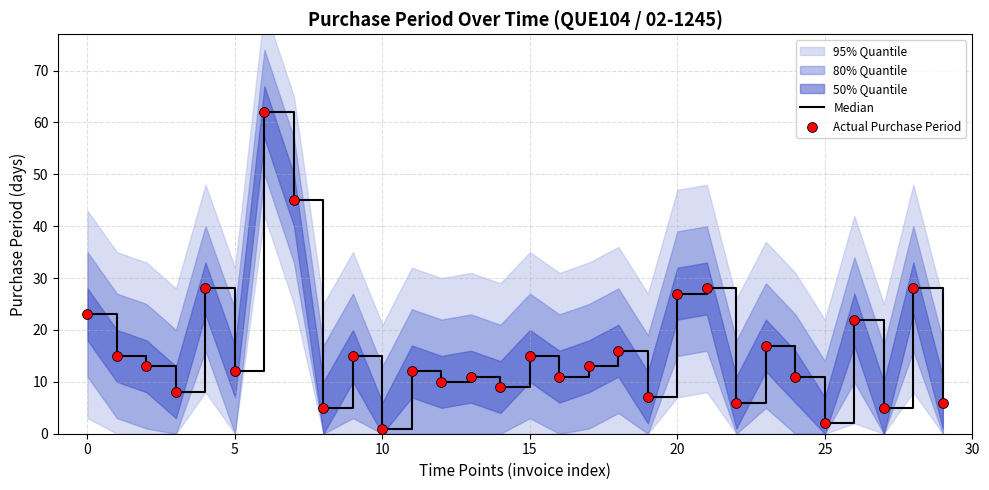

At how many categories does at least one series exceed 9?

21